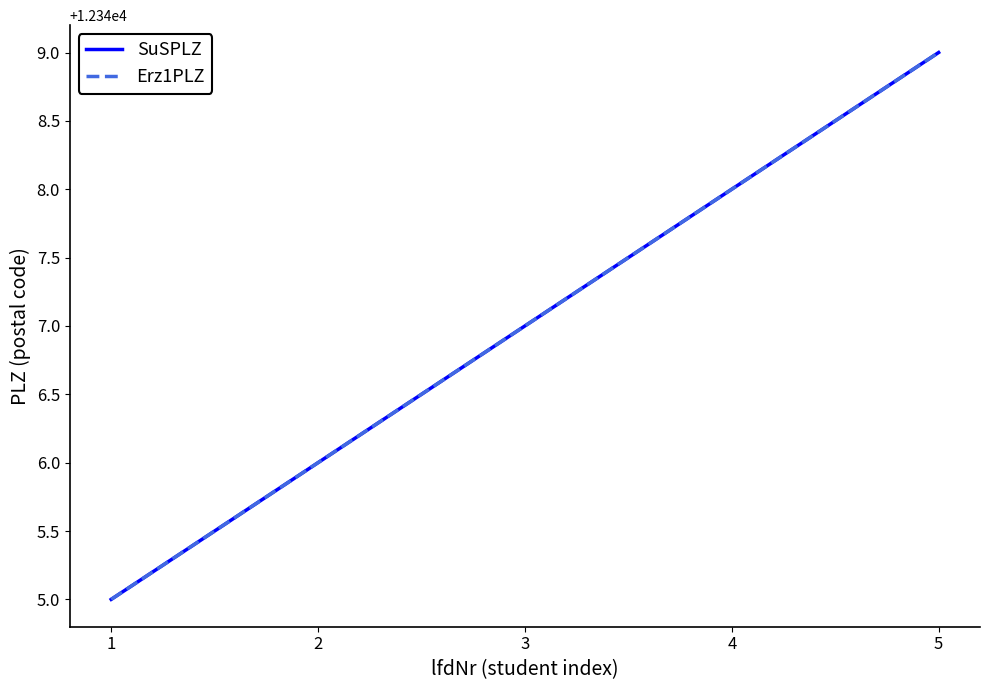

True or false: SuSPLZ has a value of 18407 at 1.

False